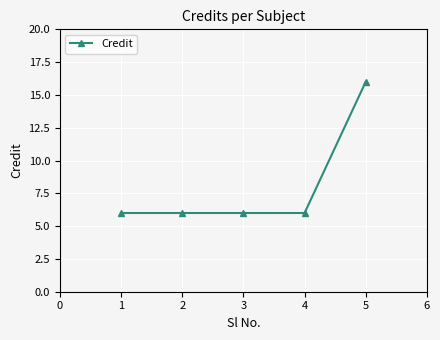

How many lines are shown in the chart?

1